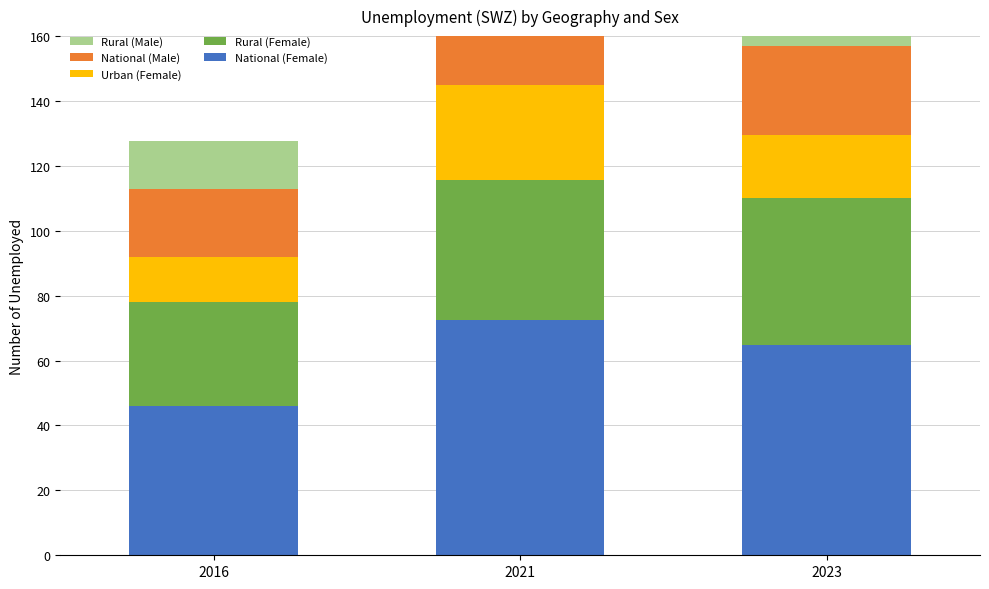

How many bars are there in total?

15